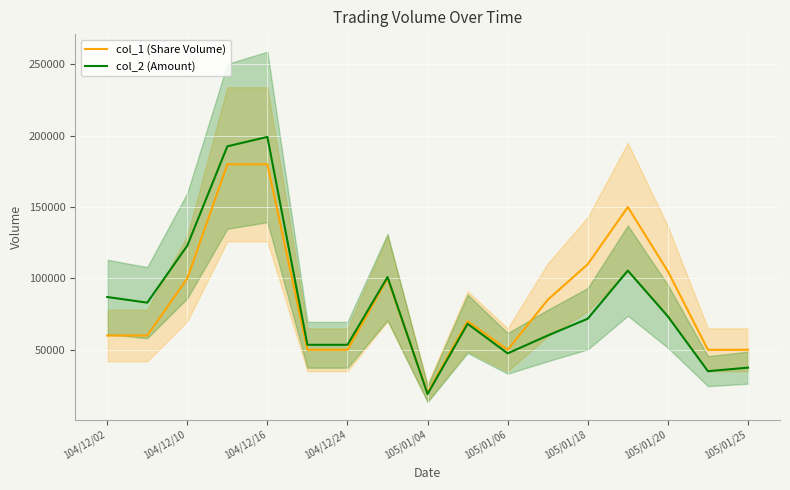

At which label does col_2 (Amount) first exceed 71800?

104/12/02